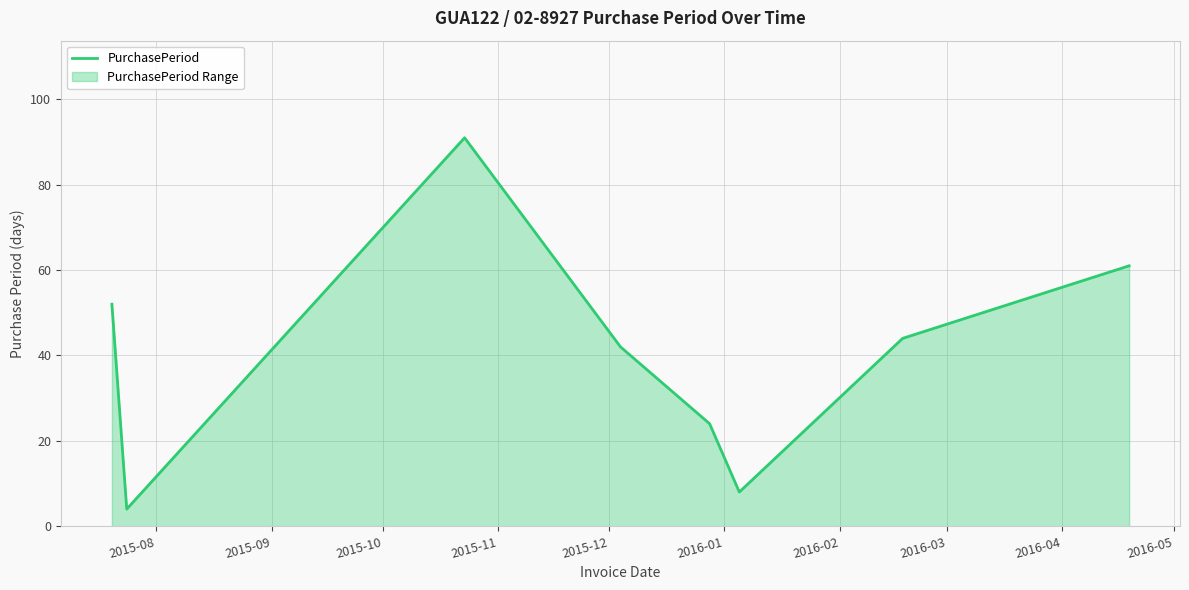

What is the maximum value shown in the chart?

91